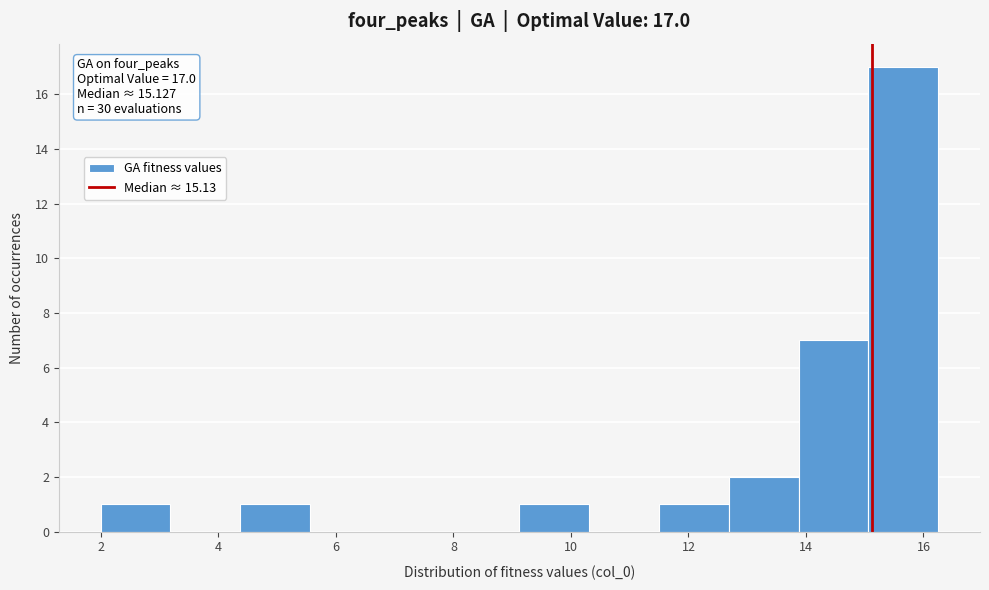

Over which range of the x-axis is the bar tallest?

15.0 to 16.2